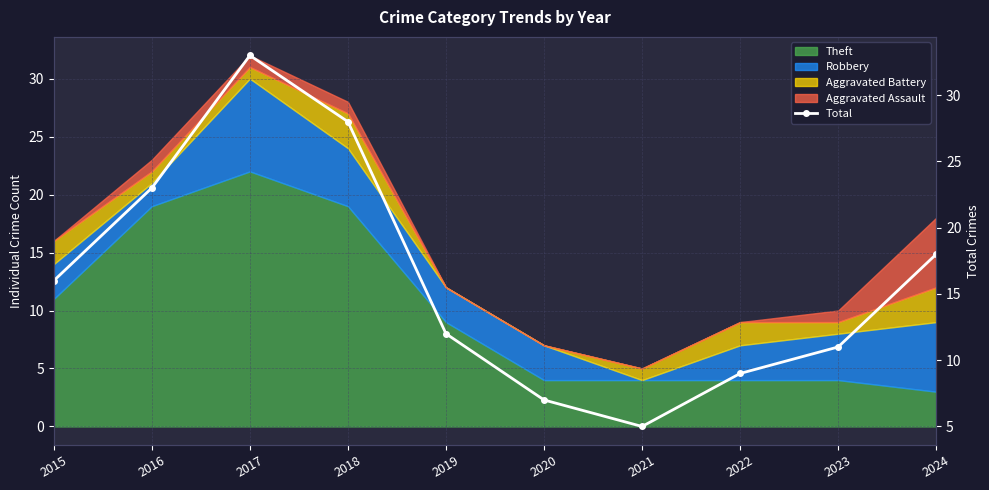

Rank the categories by value from highest to lowest.

2017, 2018, 2016, 2024, 2015, 2019, 2023, 2022, 2020, 2021